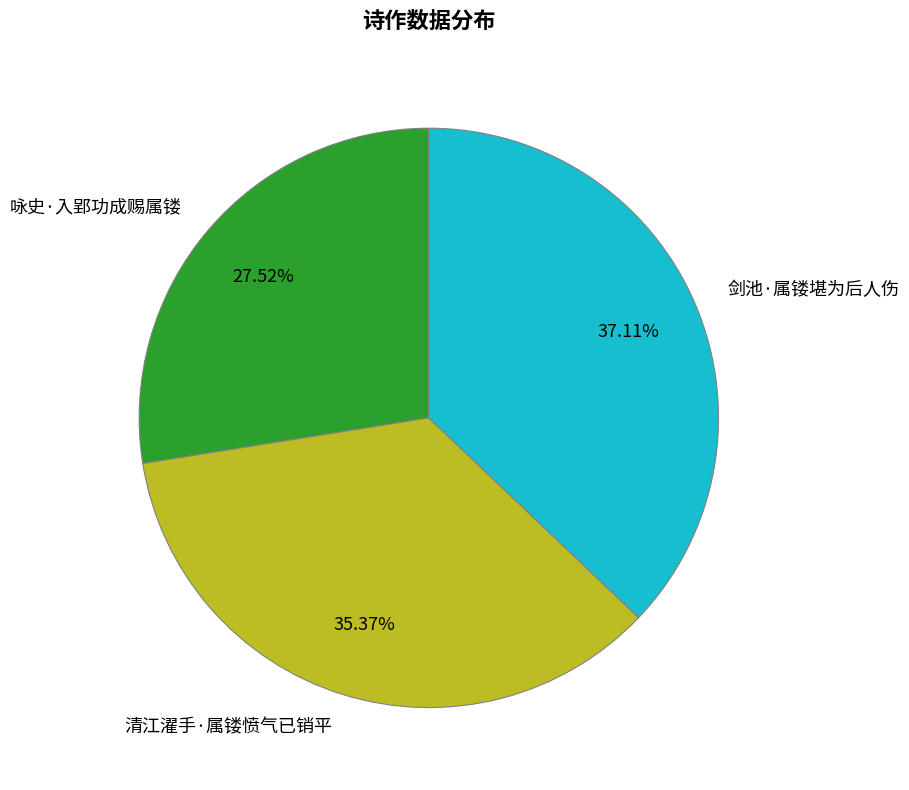

The 剑池·属镂堪为后人伤 slice represents 31% of the pie. True or false?

False